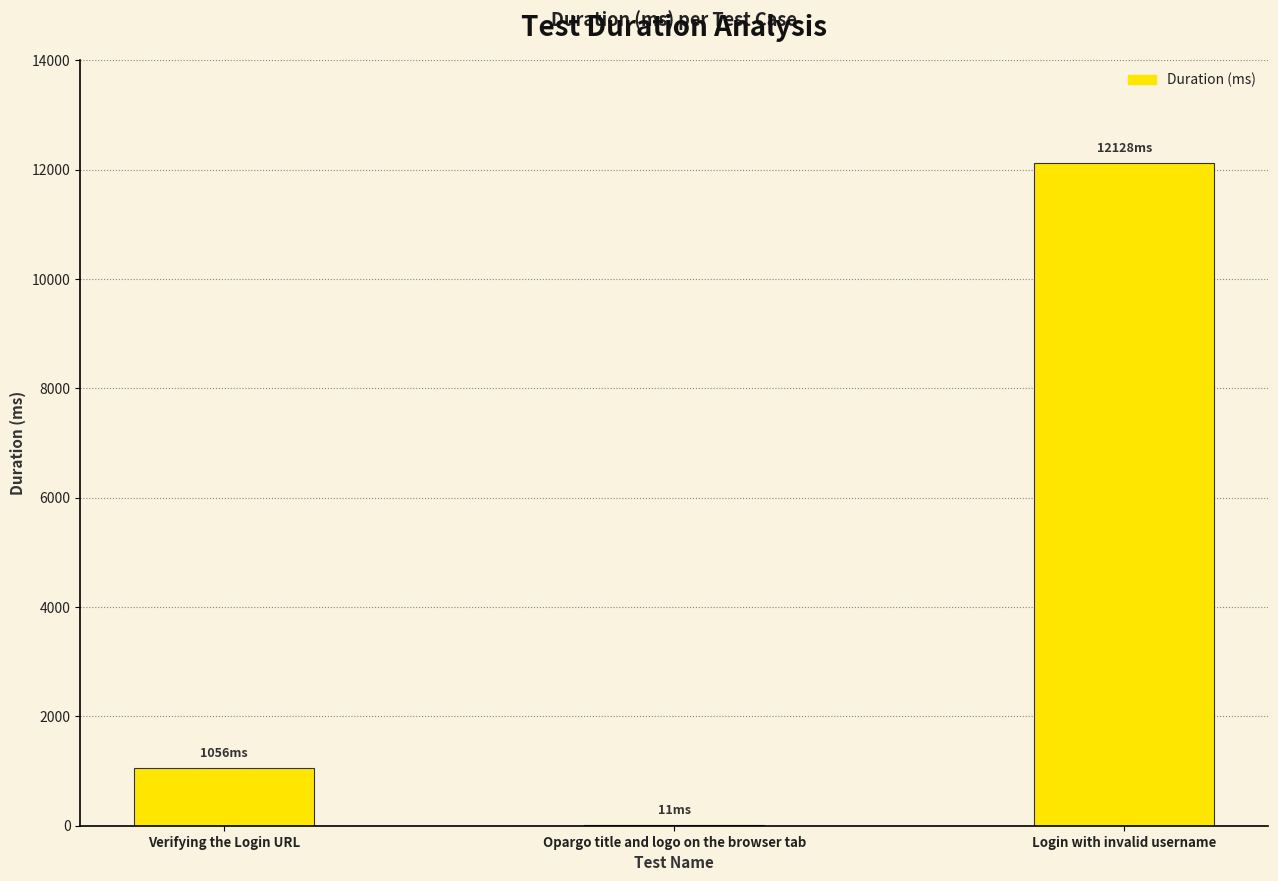

The chart shows a value of 559 at Verifying the Login URL. True or false?

False